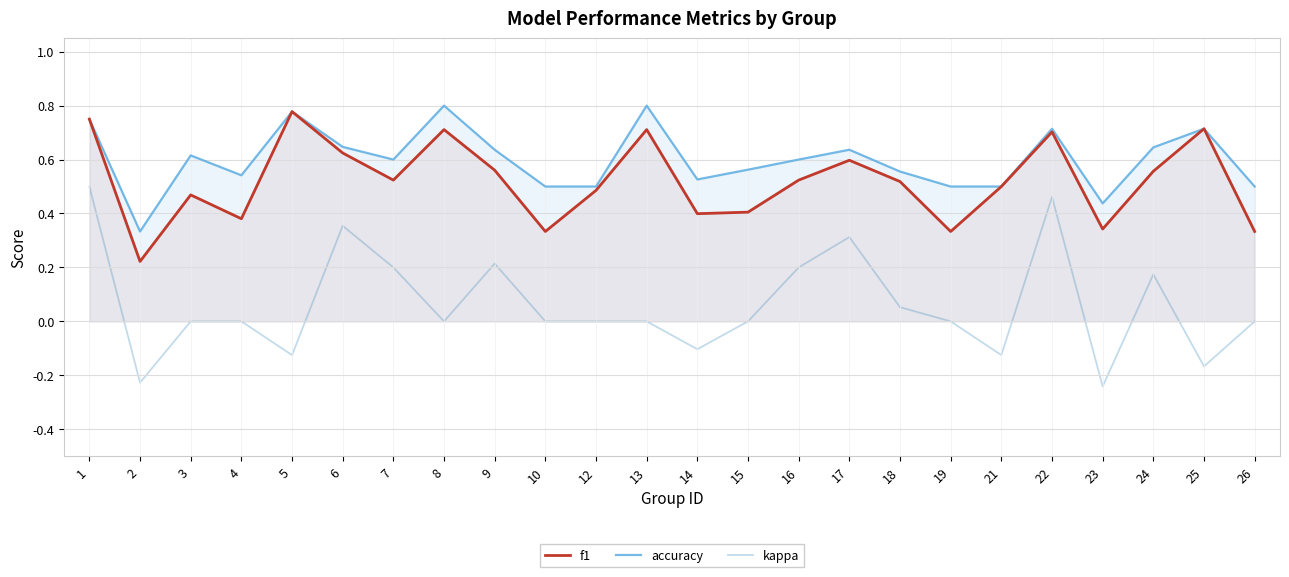

True or false: kappa and f1 cross at least once.

False